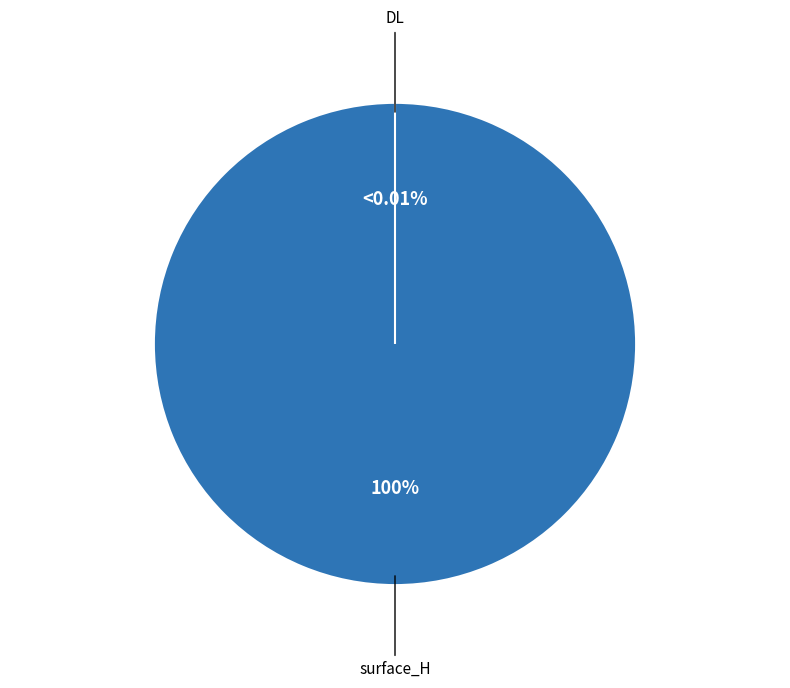

Rank the categories by value from highest to lowest.

surface_H, DL